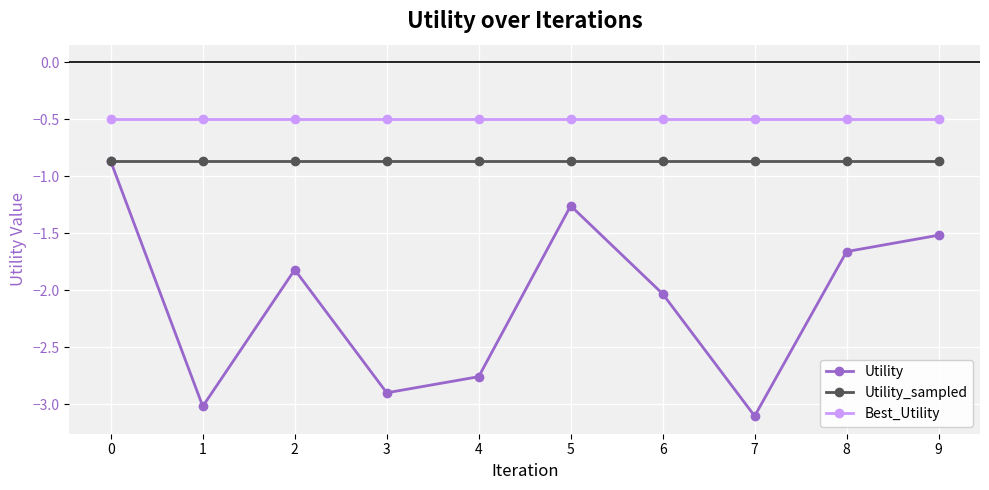

Which category has the lowest value in the Utility series?

7